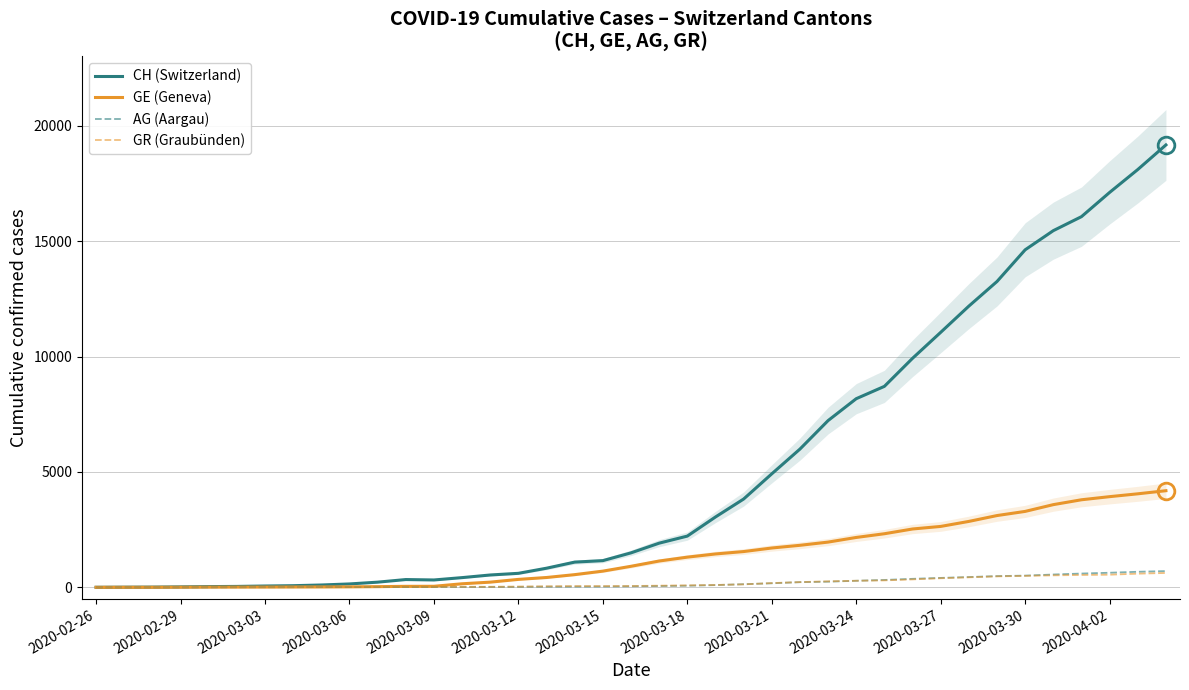

Is the value of GE (Geneva) at 20 greater than the value of AG (Aargau) at 34?

Yes